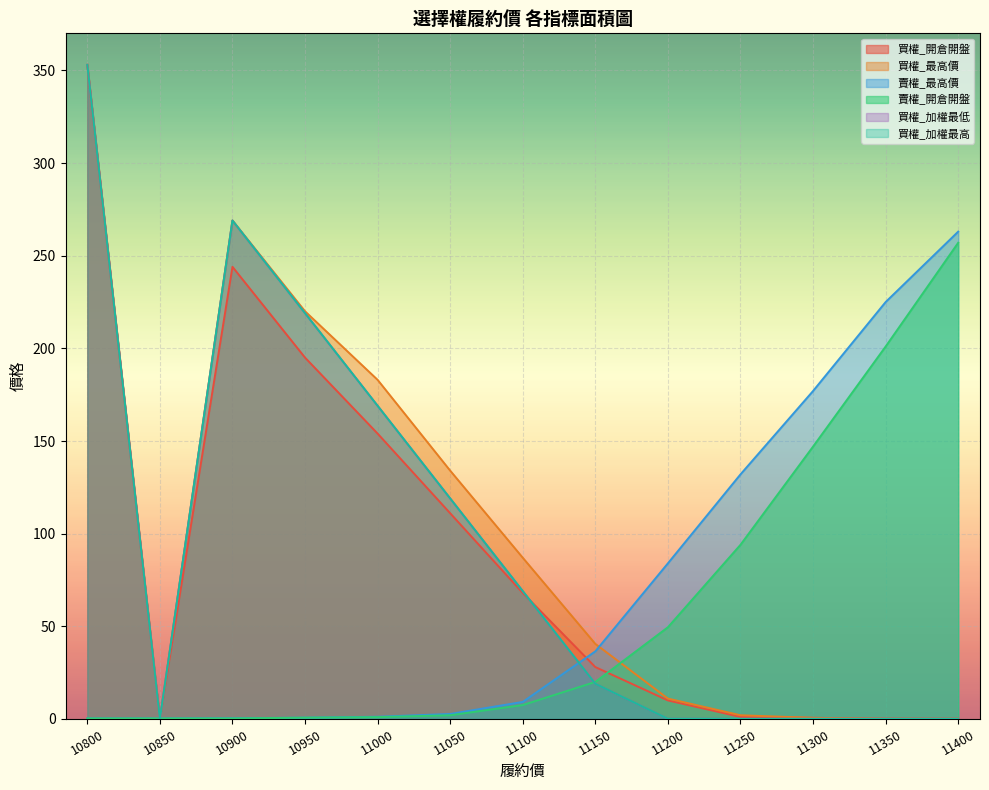

Where is 買權_最高價 nearest to the value 176?

11000